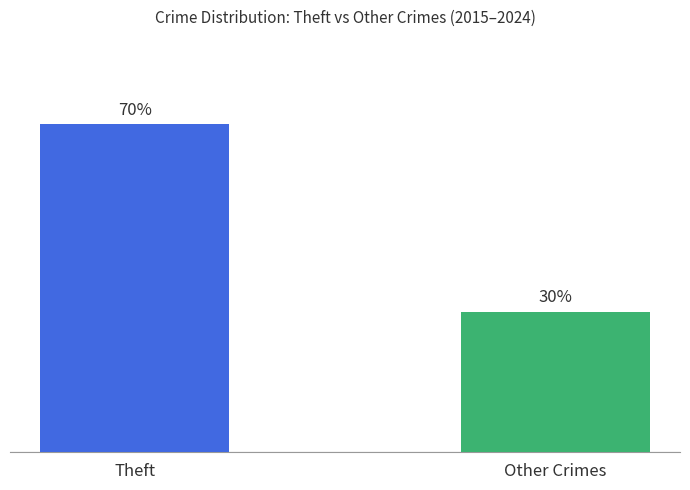

Which category has the highest value across all series?

Theft